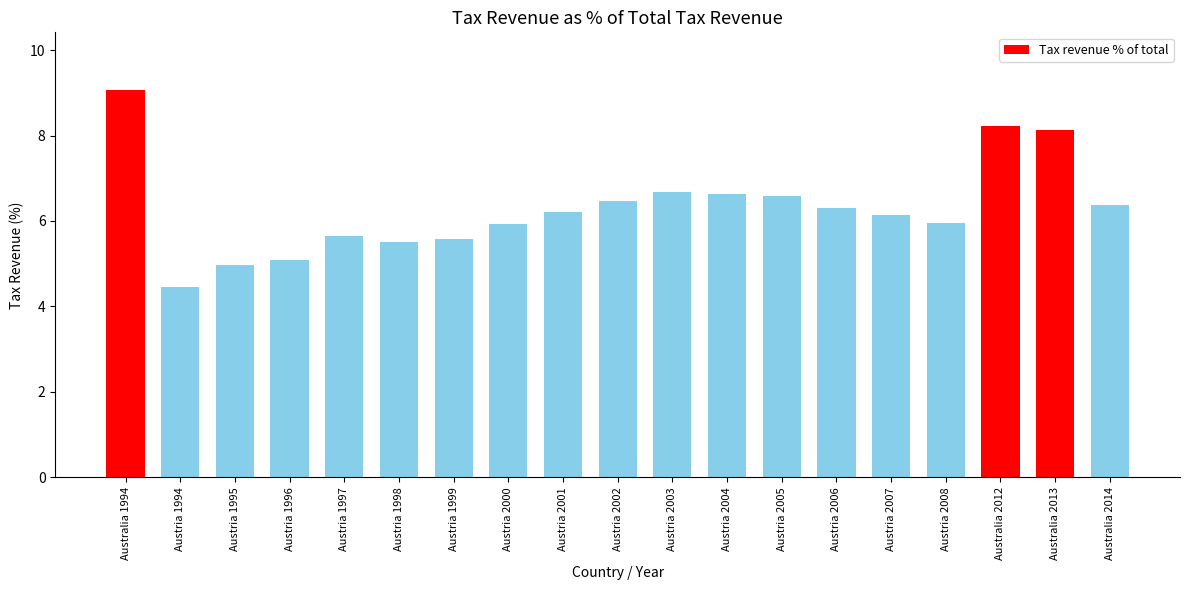

What is the difference between the maximum and minimum values?

4.6